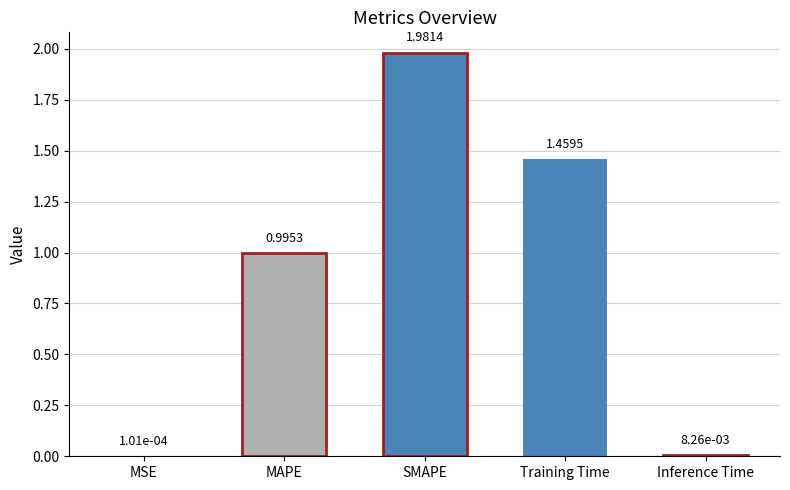

Which has a higher value, MAPE or Inference Time?

MAPE